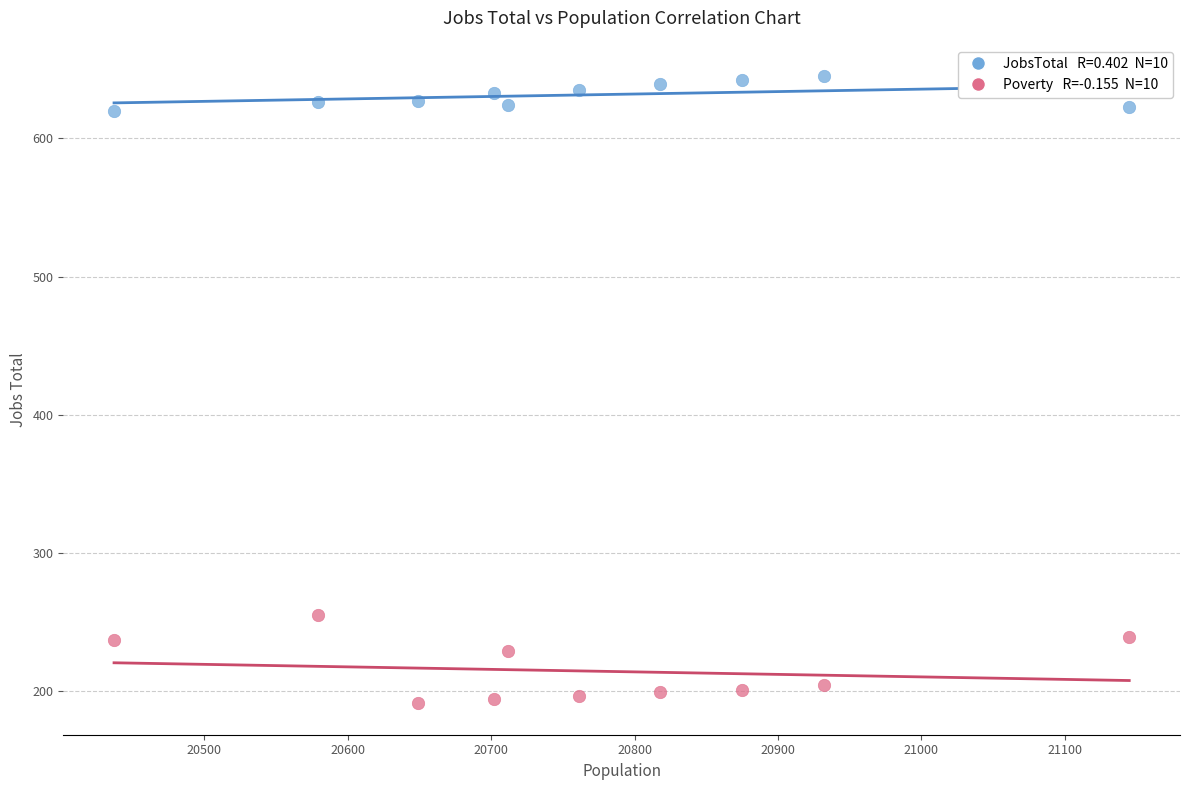

Across all data points, what is the range of X values (max minus min)?

708